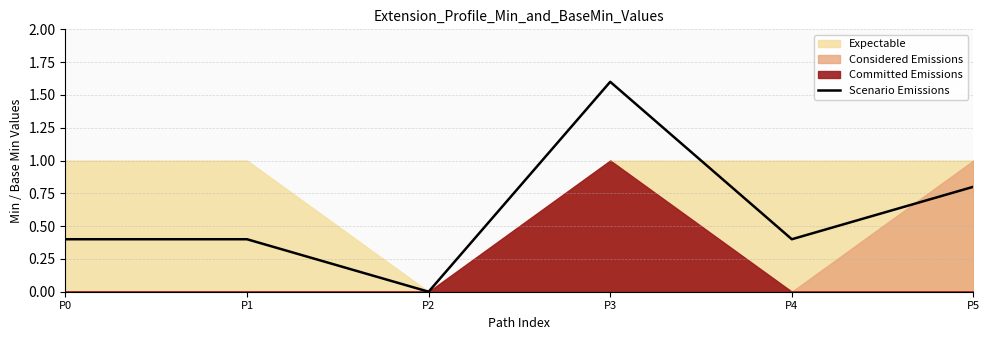

How many values are between 0 and 1?

5